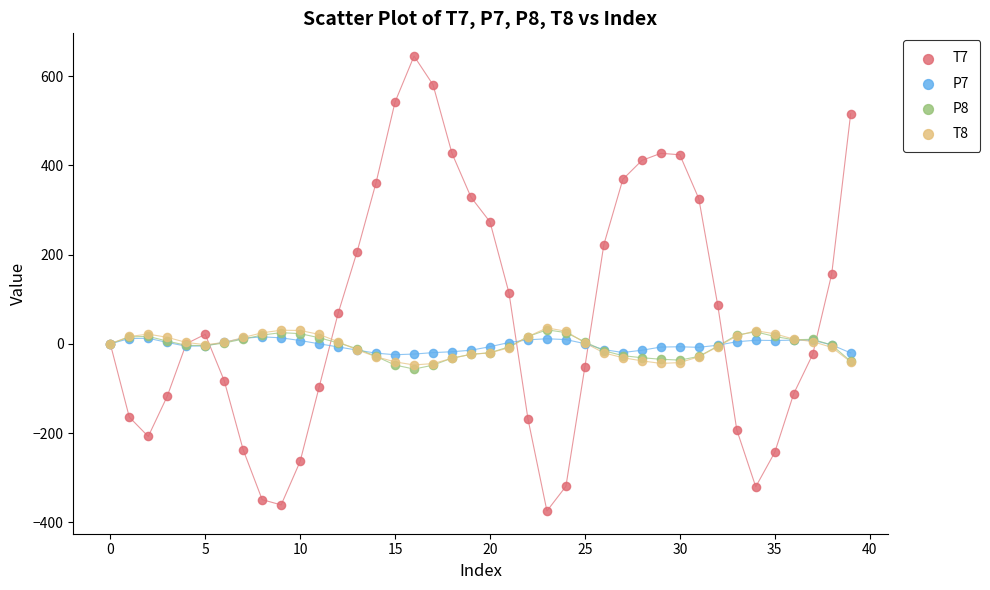

Which series contains the lowest Y value?

T7